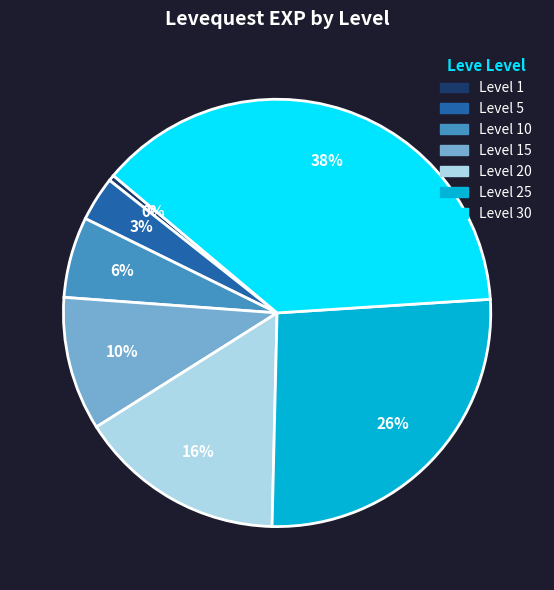

Does any single category account for the majority?

No